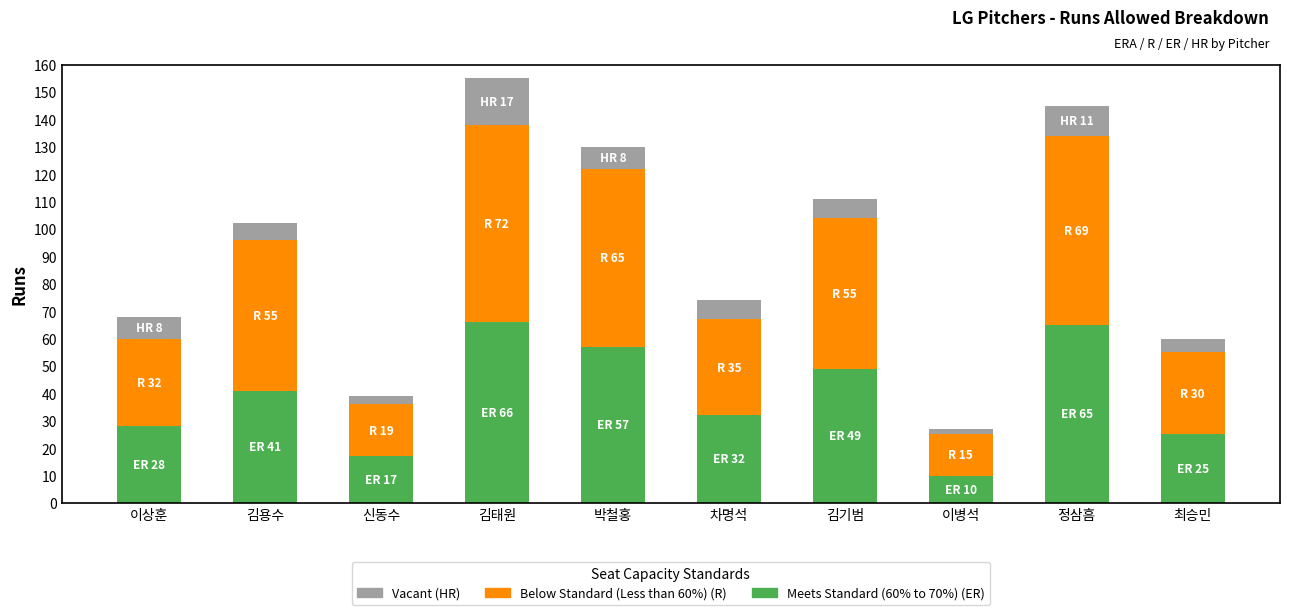

At which category is the sum across all series the highest?

김태원